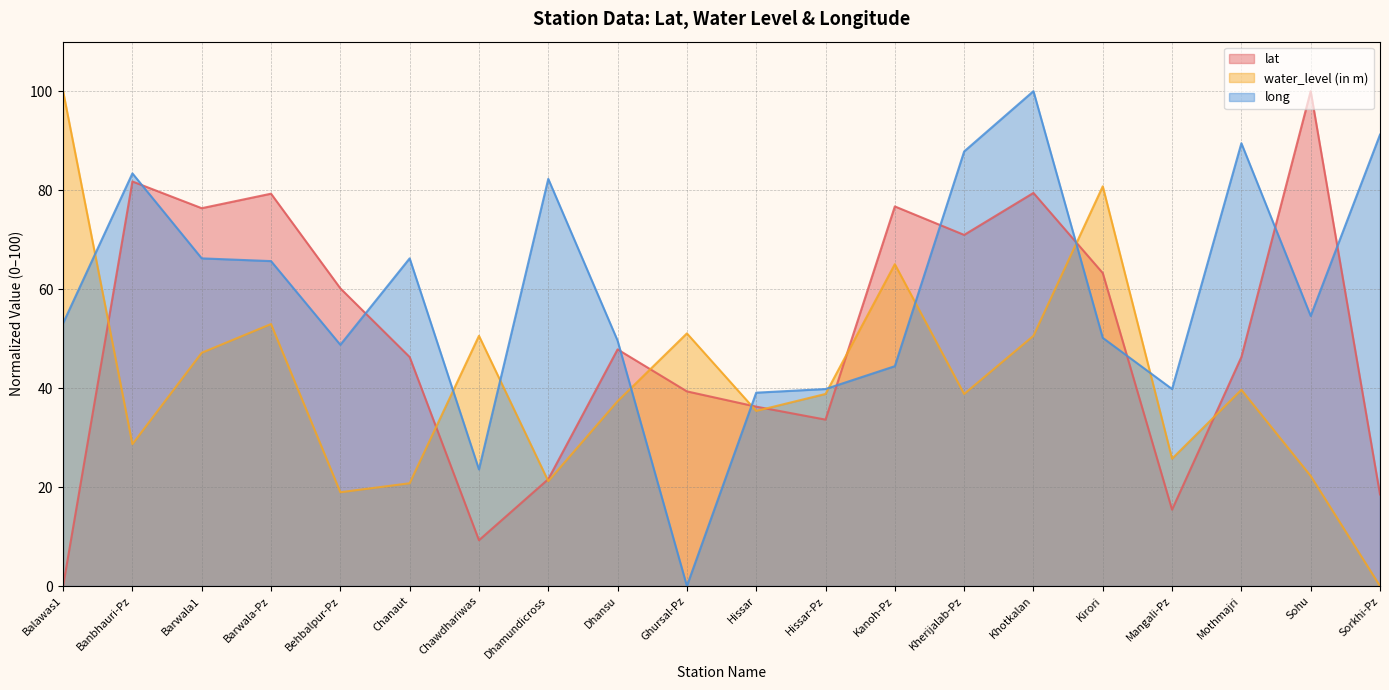

What is the total value across all series at Khotkalan?

230.0